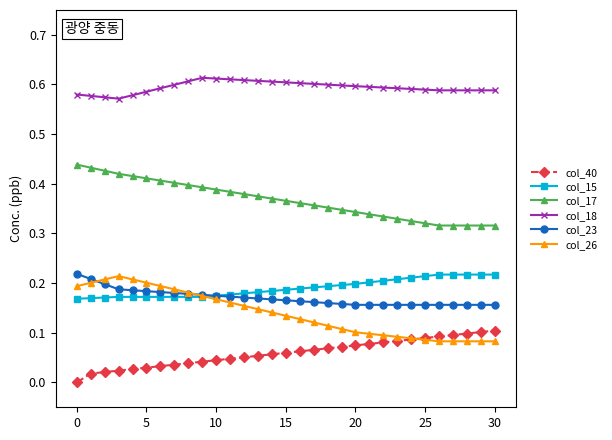

Count the number of data series in this chart.

6